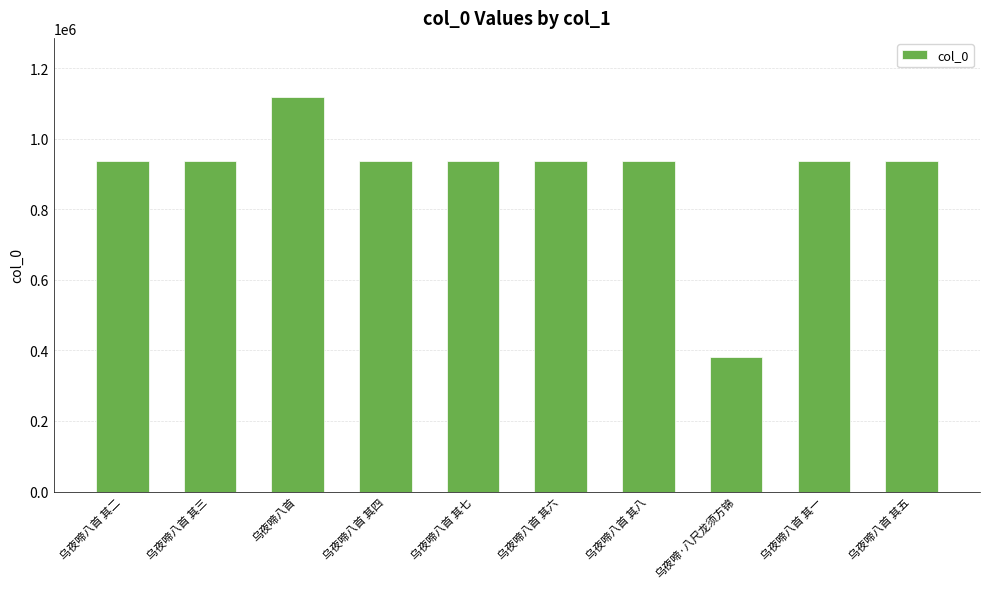

The value at 乌夜啼八首 其二 is 937403. True or false?

True